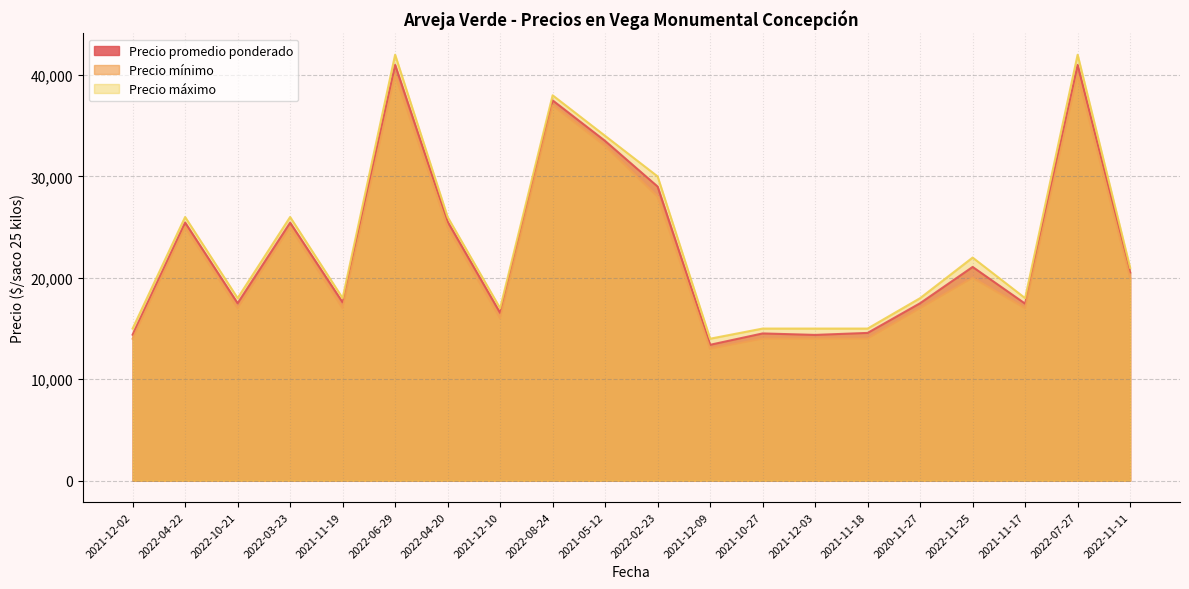

How many lines are shown in the chart?

3